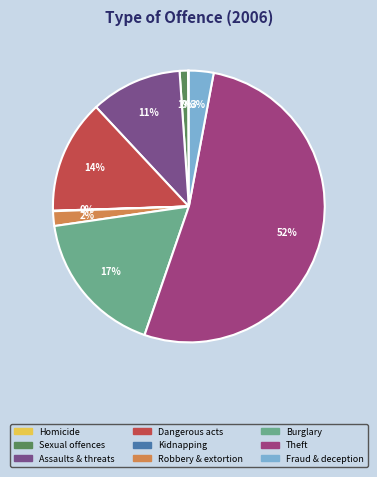

Is there any slice that represents more than half of the pie?

Yes